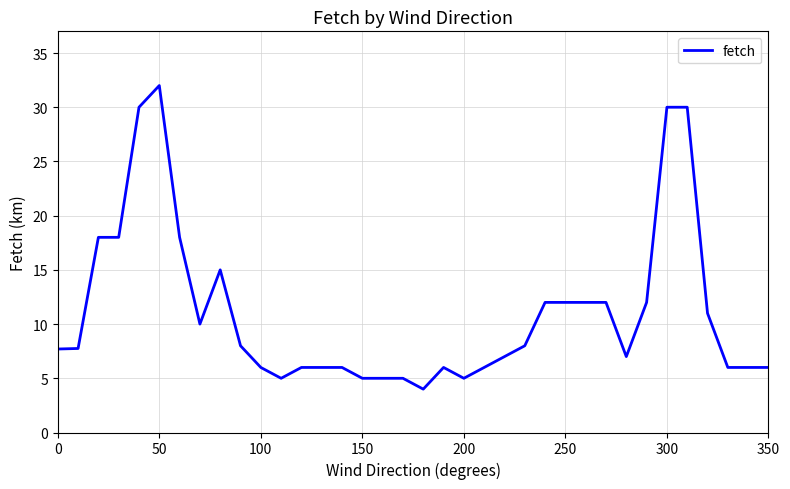

What is the greatest value displayed?

32.0